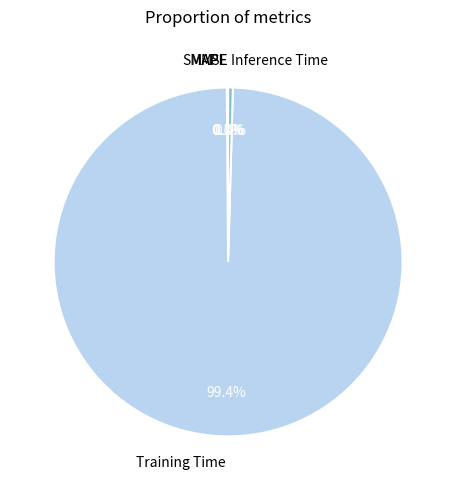

Which slice is the largest?

Training Time